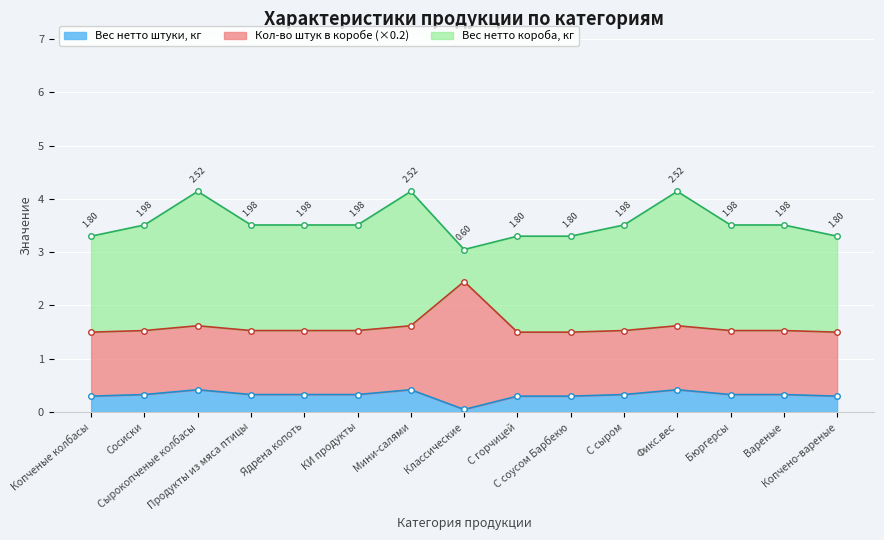

True or false: Кол-во штук в коробе, шт has a value of 0.8 at С соусом Барбекю.

False